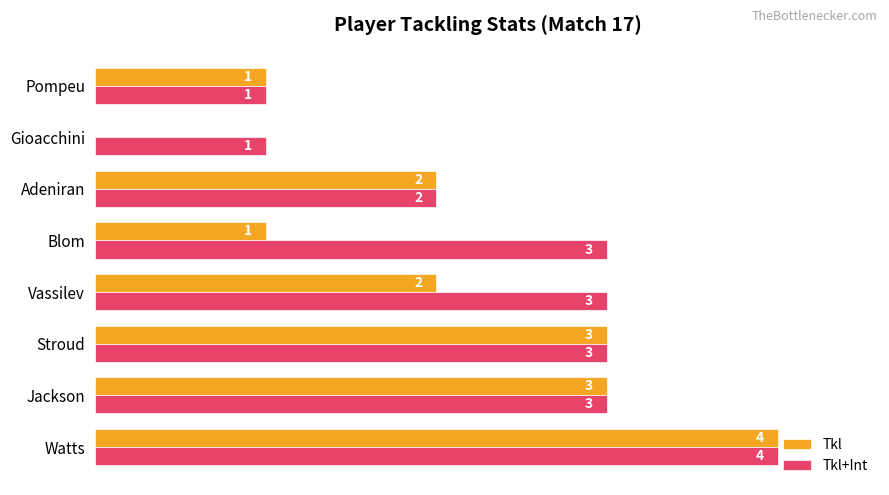

What are all the series names shown in the legend?

Tkl, Tkl+Int